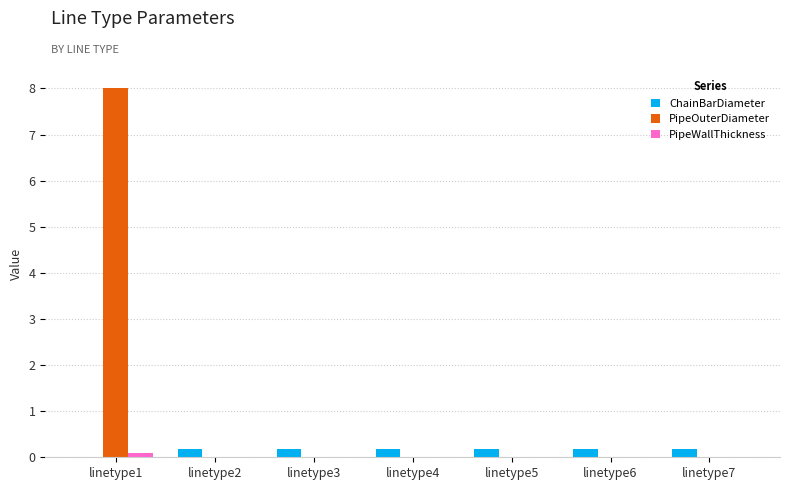

What is the maximum value shown in the chart?

8.0